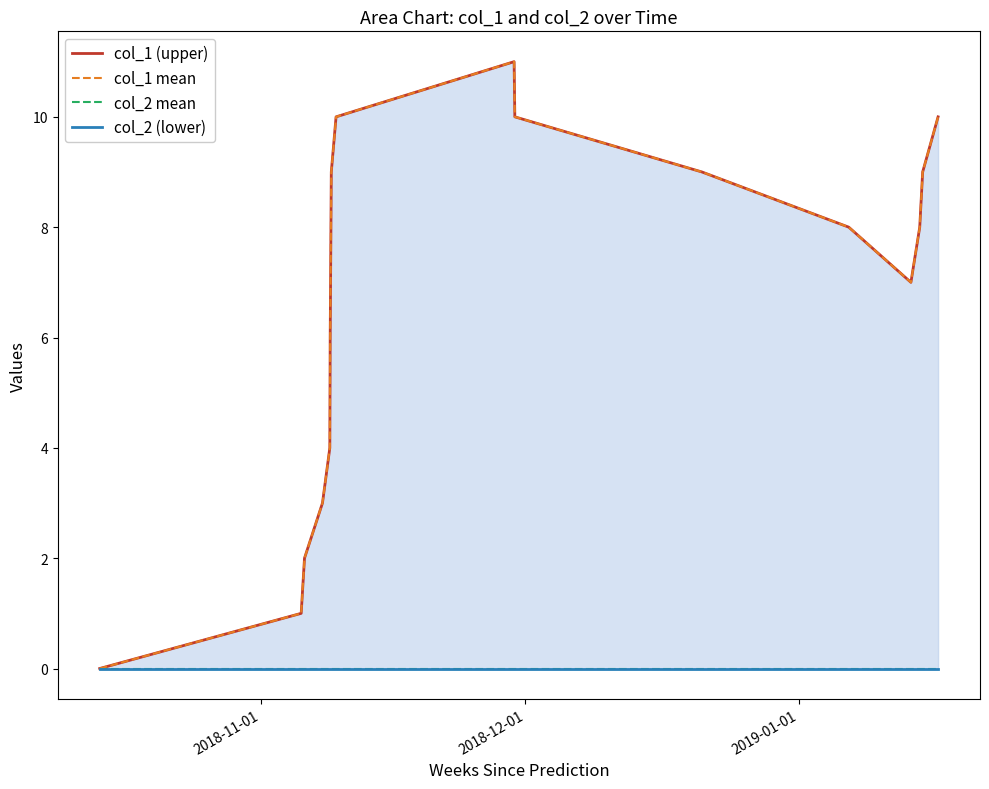

True or false: col_2 (lower) and col_2 mean intersect in this chart.

False